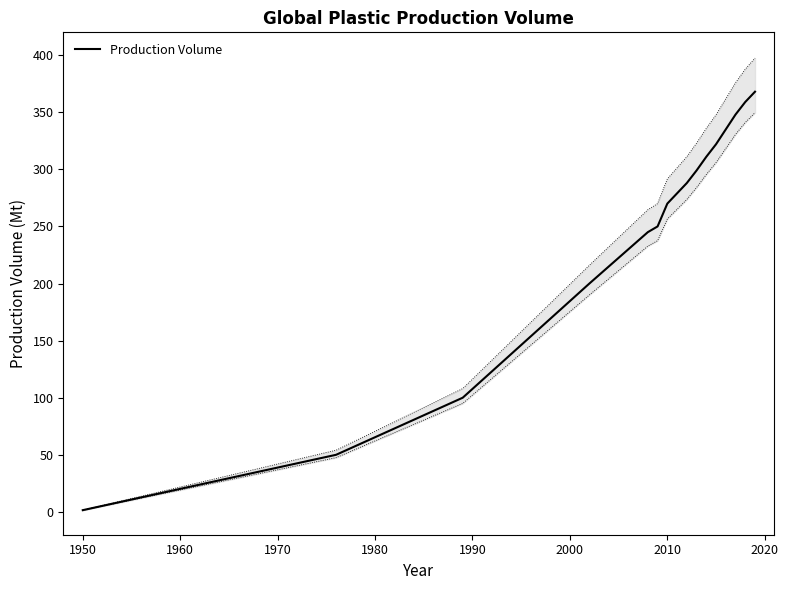

Which category has the lowest value in the Production Volume series?

1950